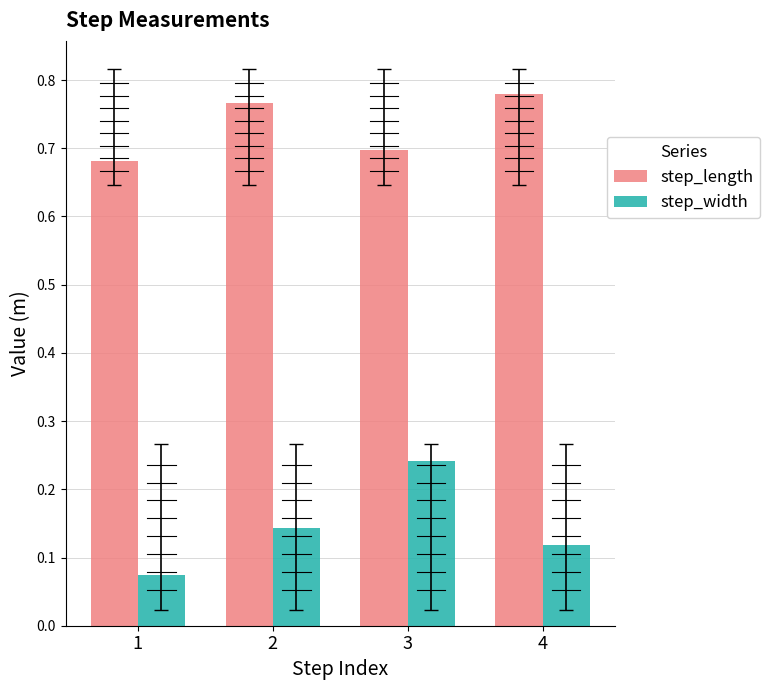

What is the sum of all step_width values?

0.6